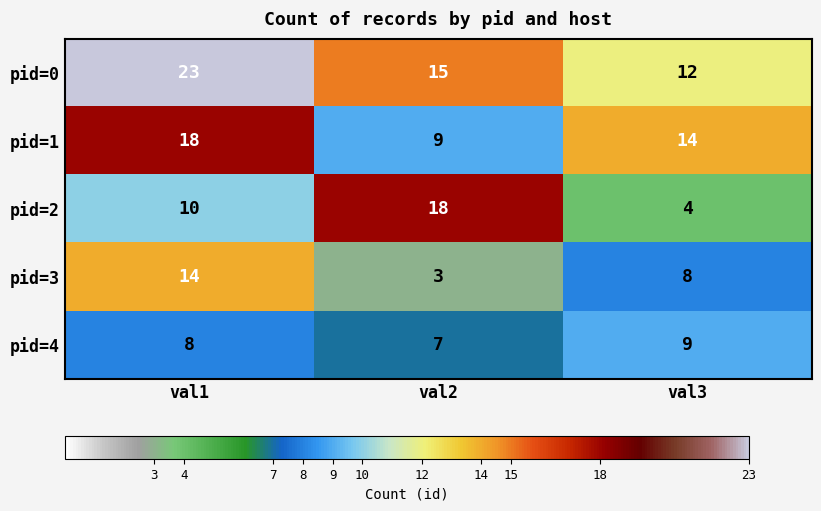

The value of pid=3 at val2 is 3. True or false?

True